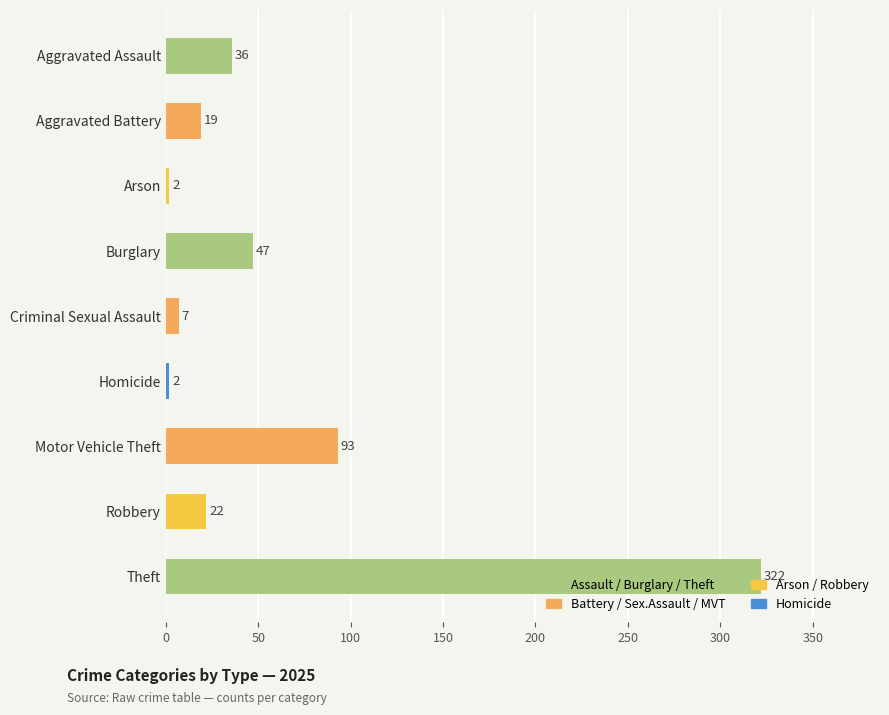

What is the difference between the second highest and minimum values?

91